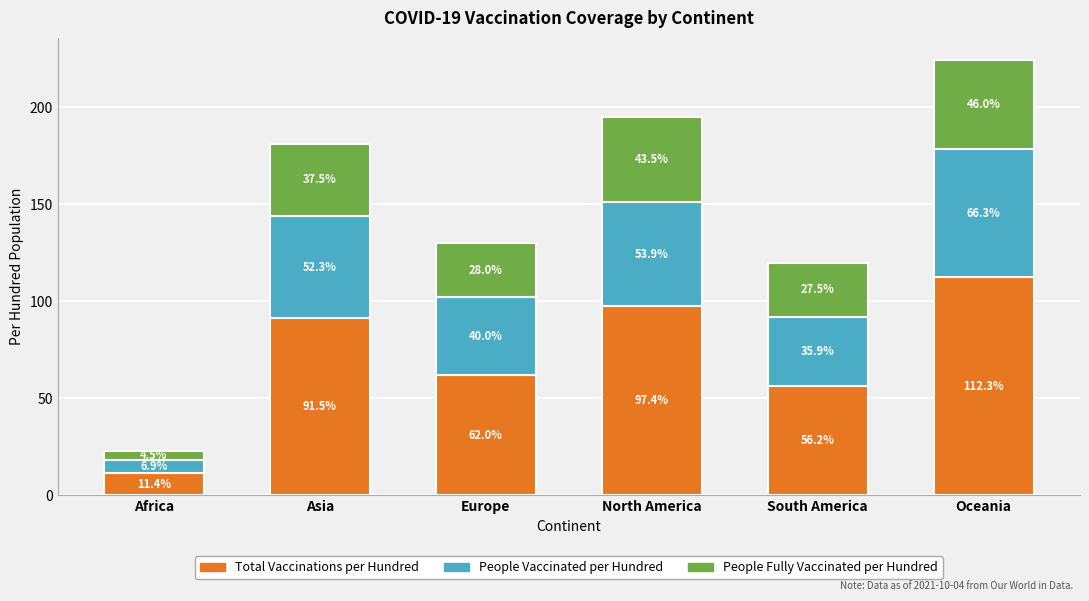

What is the total value across all series at North America?

194.8